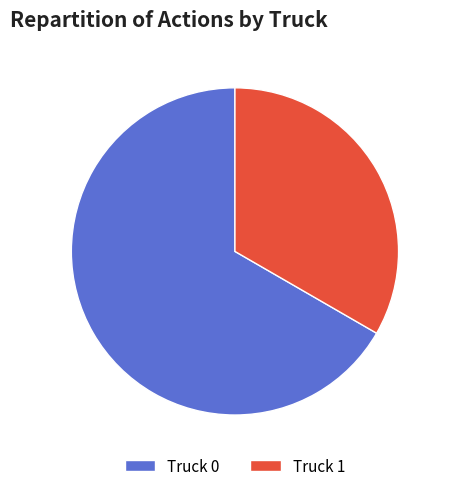

Between Truck 0 and Truck 1, which is larger?

Truck 0